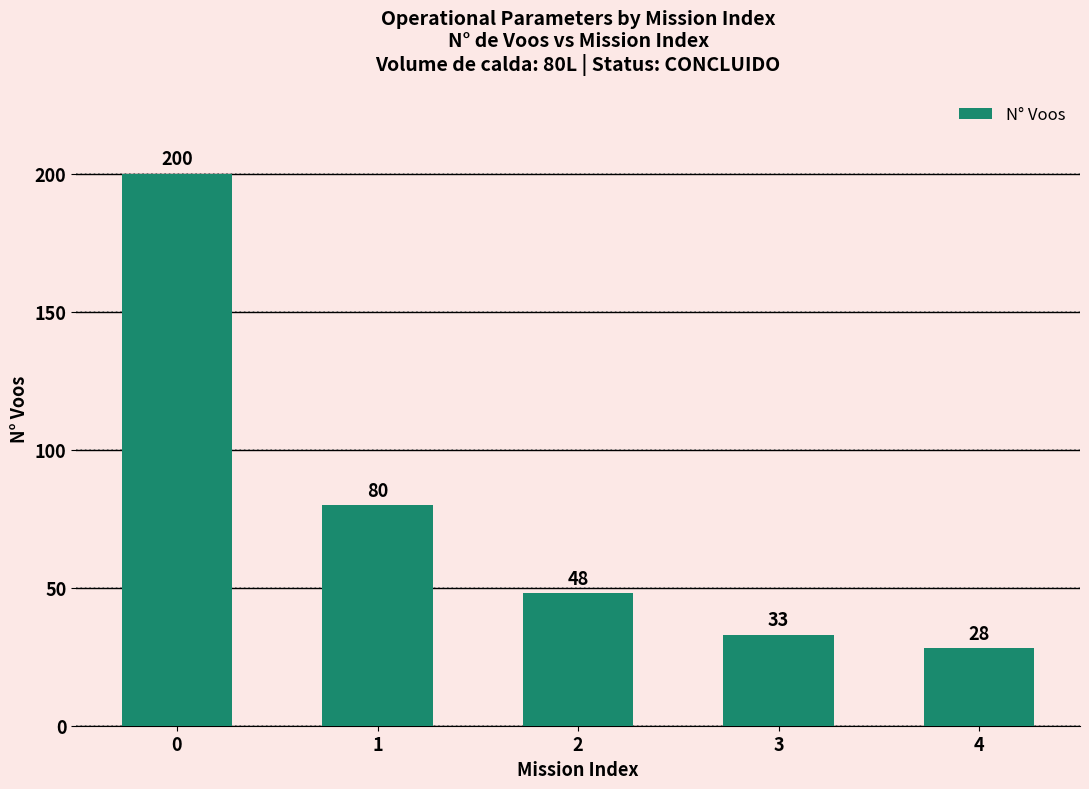

What is the ratio of the value at 3 to the value at 2?

0.7